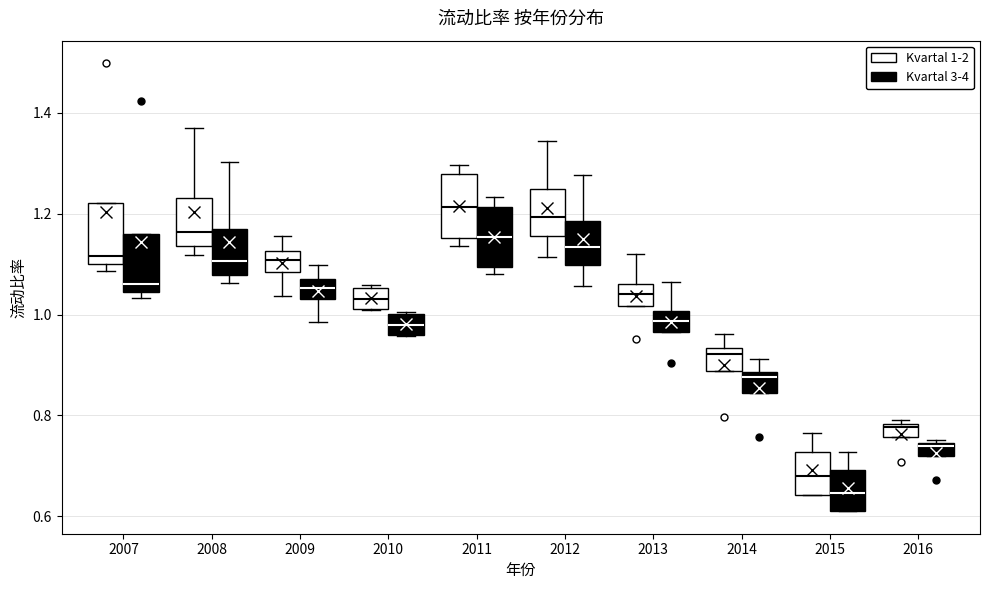

Where does the lower whisker of the box for 2012 (Kvartal 3-4) end on the y-axis? The values are not printed on the chart, so give them approximately, as read against the axis.

1.06